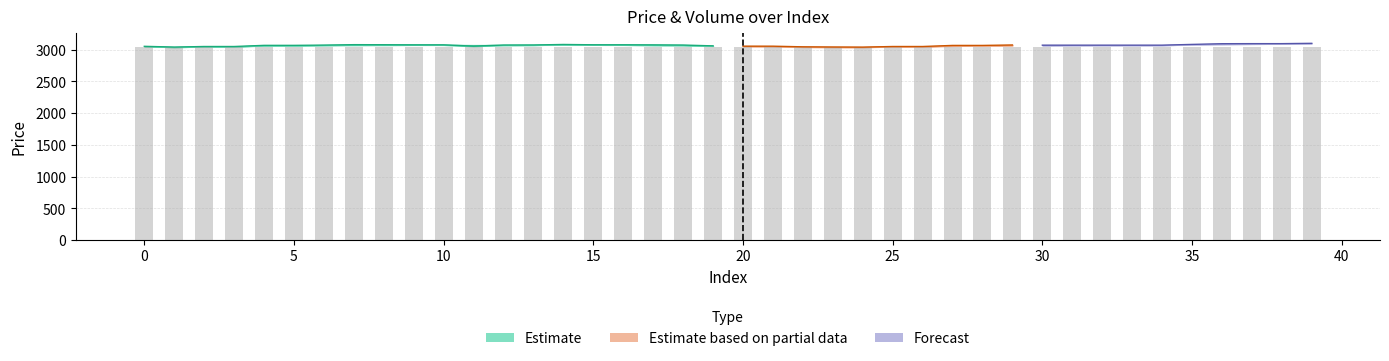

Is the value of low at 20 greater than the value of high at 32?

No